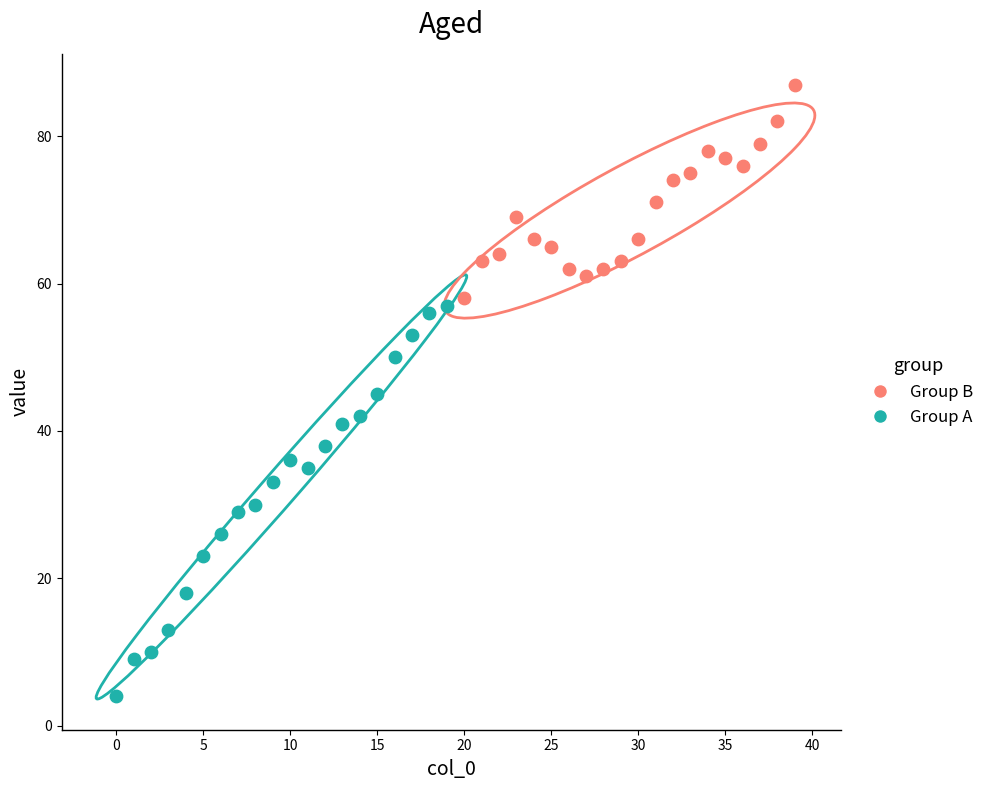

Which series reaches the maximum Y coordinate?

Group B